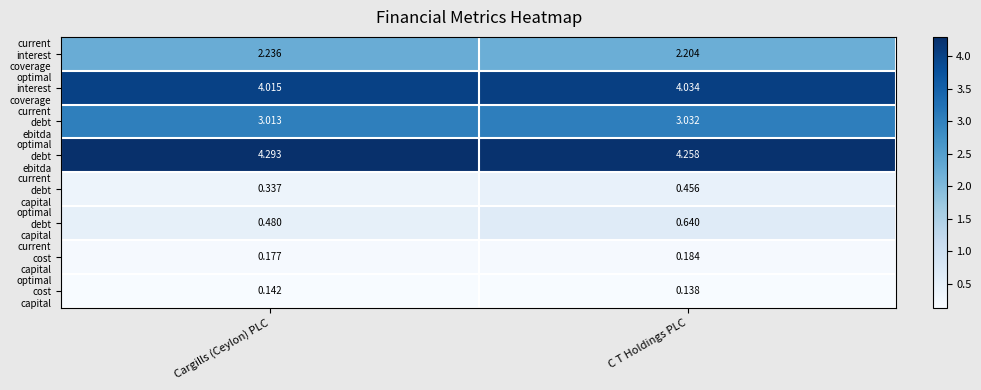

At which category is the sum across all series the highest?

C T Holdings PLC